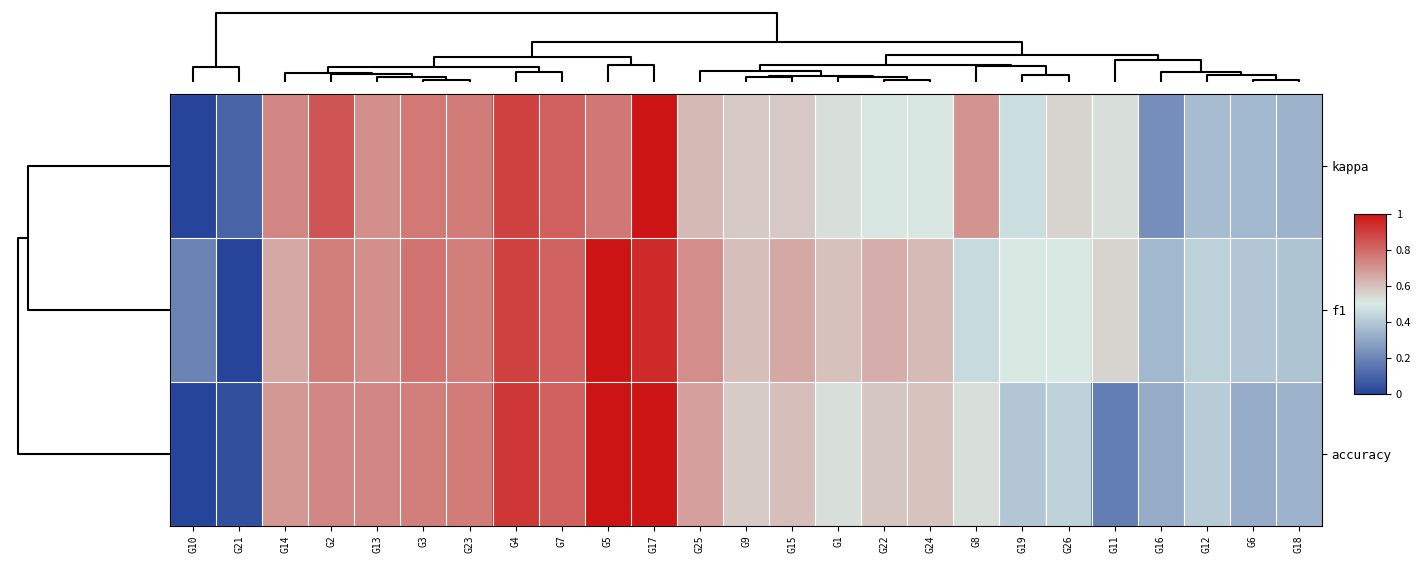

How many series are shown in this chart?

3